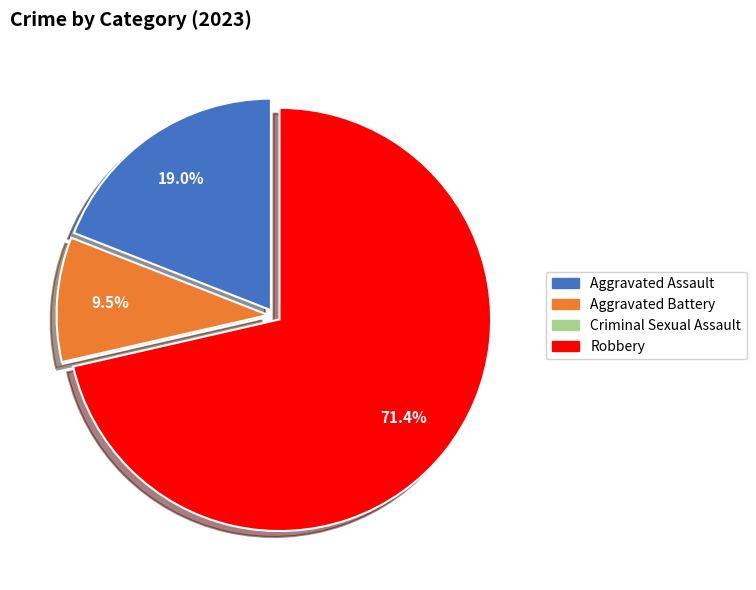

Do Robbery and Aggravated Battery together represent more than half of the pie?

Yes